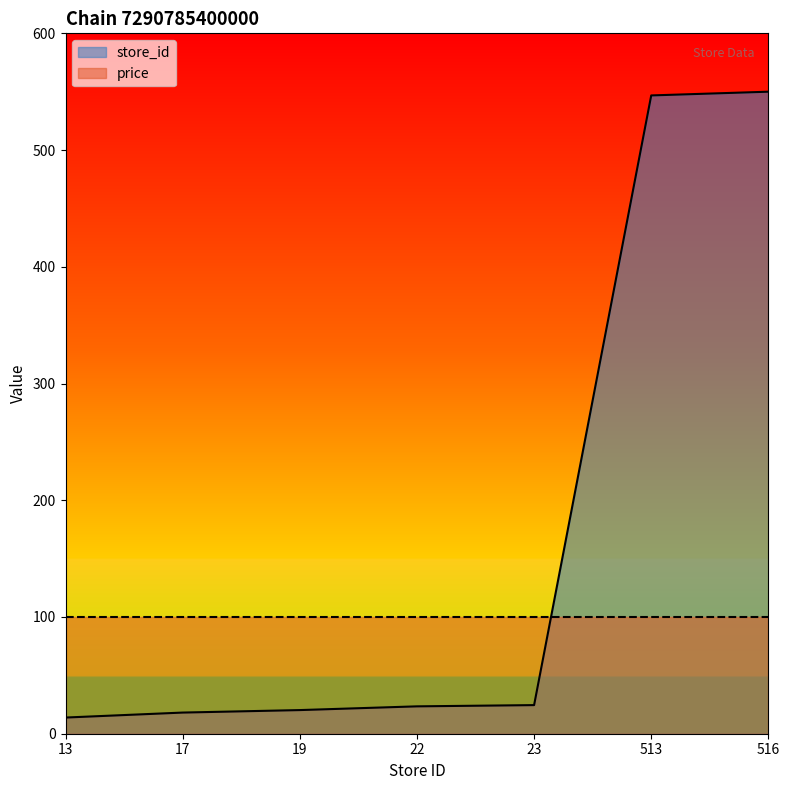

At which category does the chart reach its peak across all series?

516